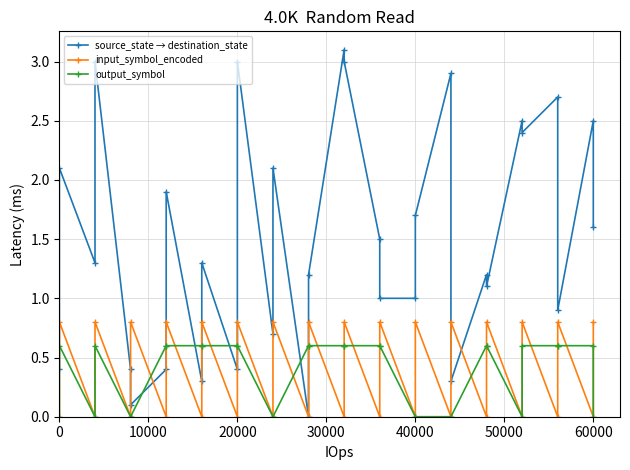

Is the value of input_symbol_encoded at 0 greater than the value of source_state → destination_state at 9?

No